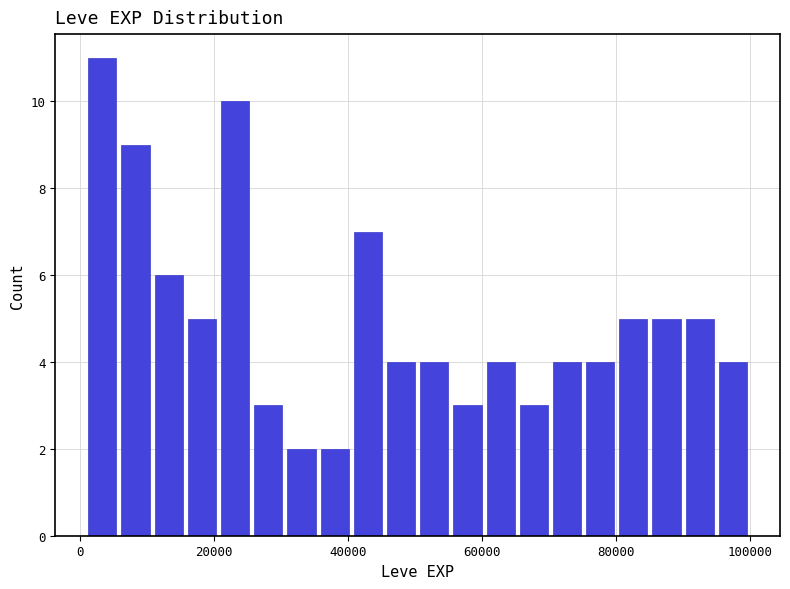

Around what value on the x-axis is the tallest bar? Give the approximate position of its centre, as read against the axis.

4000